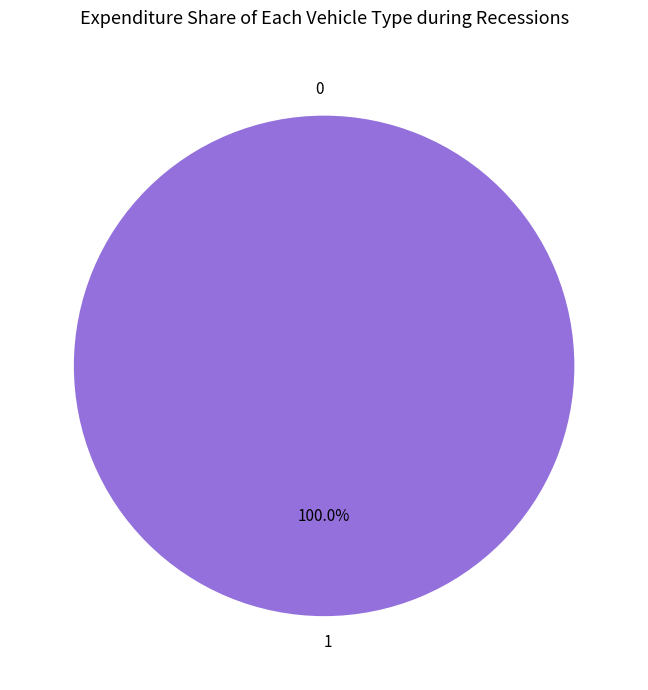

To the nearest percent, what percentage of the pie is 1?

100%